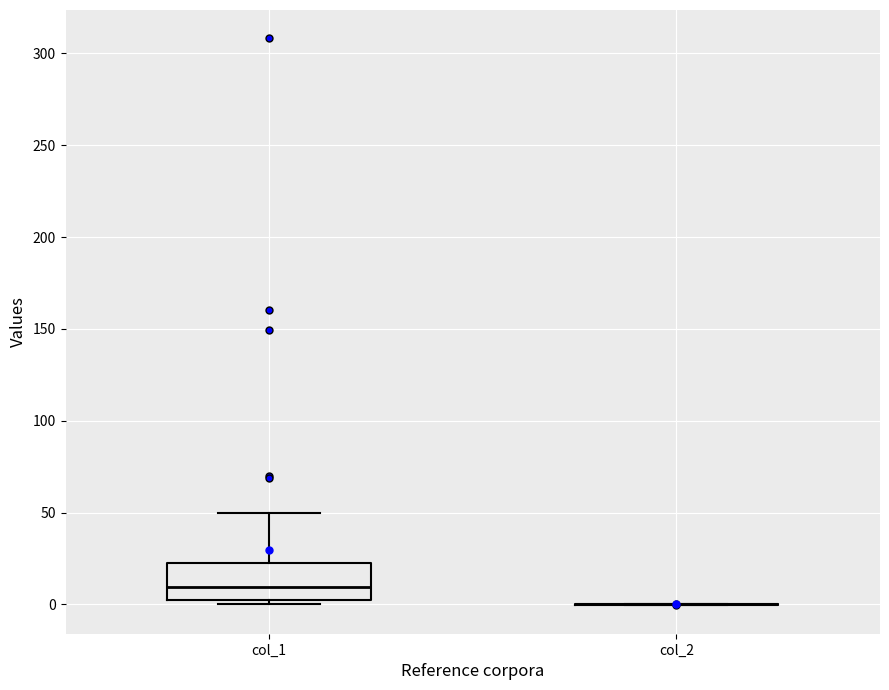

Comparing the boxes themselves (not the whiskers), which one is the tallest?

col_1